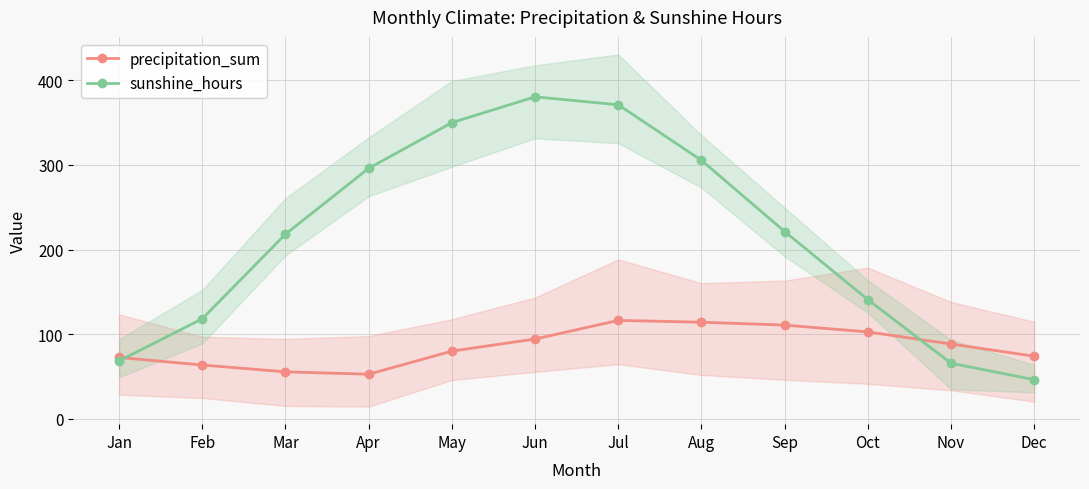

True or false: sunshine_hours has a value of 296.0 at Apr.

True